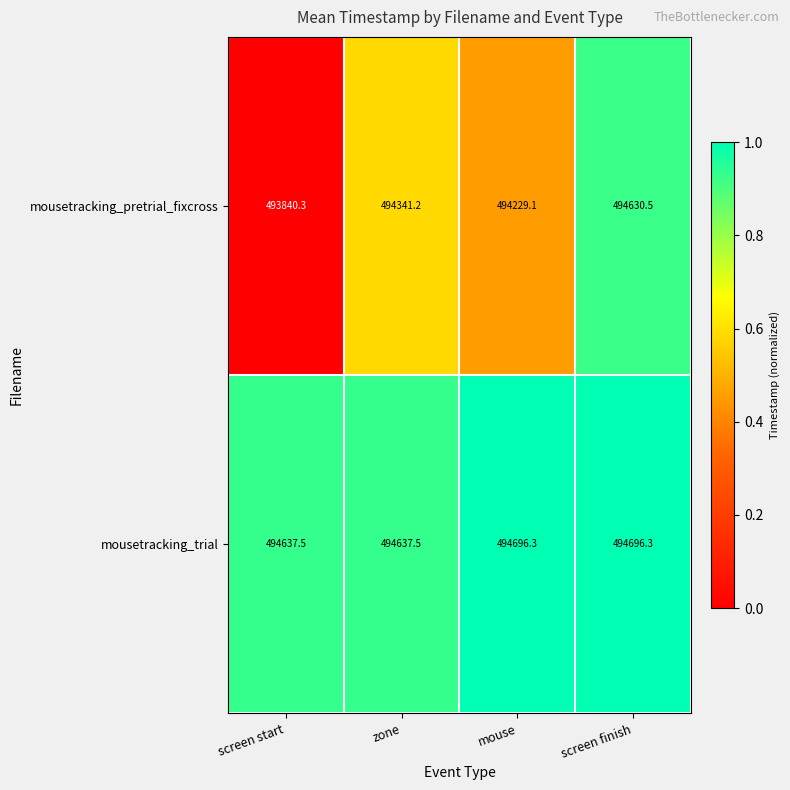

List the labels in order of mousetracking_pretrial_fixcross value, smallest first.

screen start, mouse, zone, screen finish